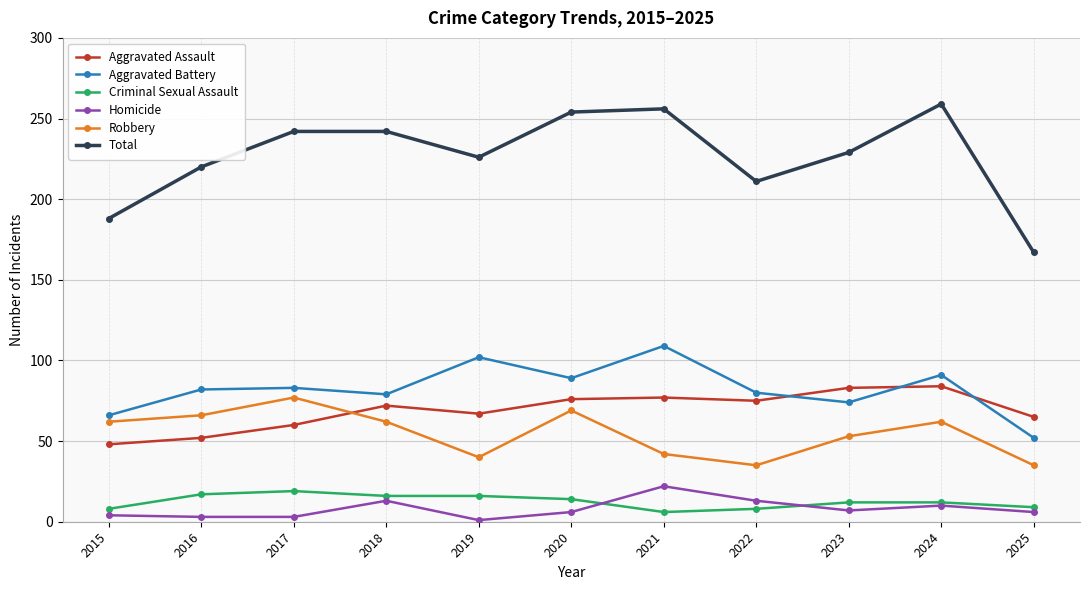

Does the chart have visible grid lines?

Yes